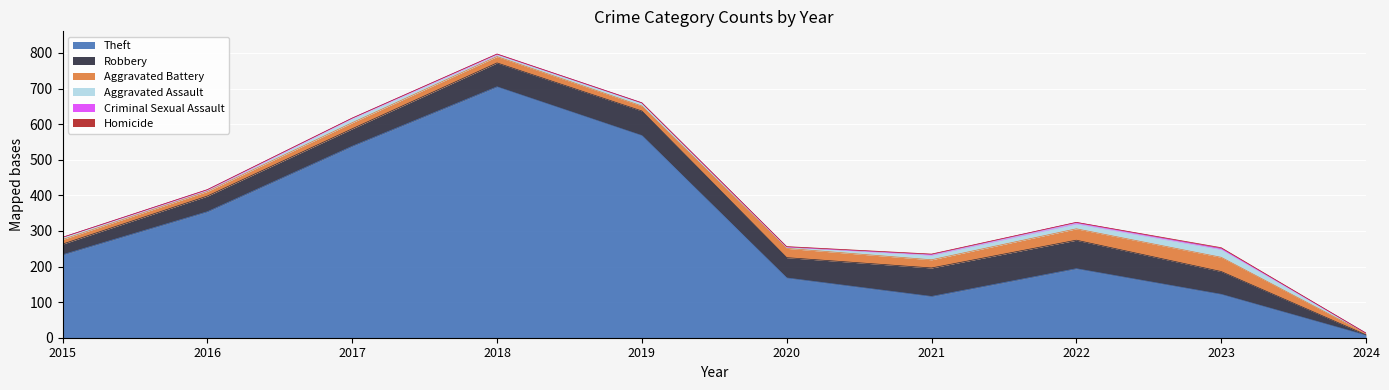

True or false: Aggravated Assault and Criminal Sexual Assault intersect in this chart.

False